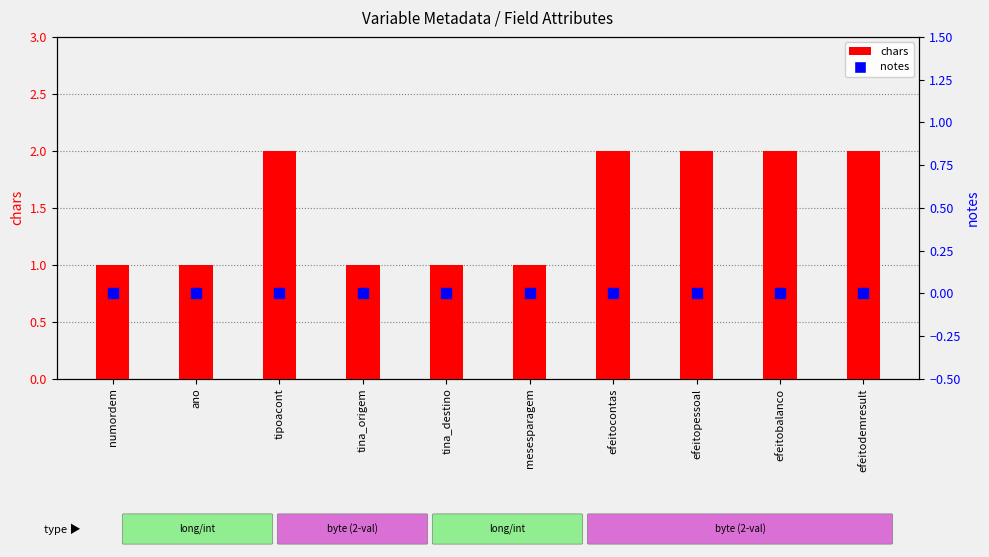

At which category is the sum across all series the highest?

tipoacont